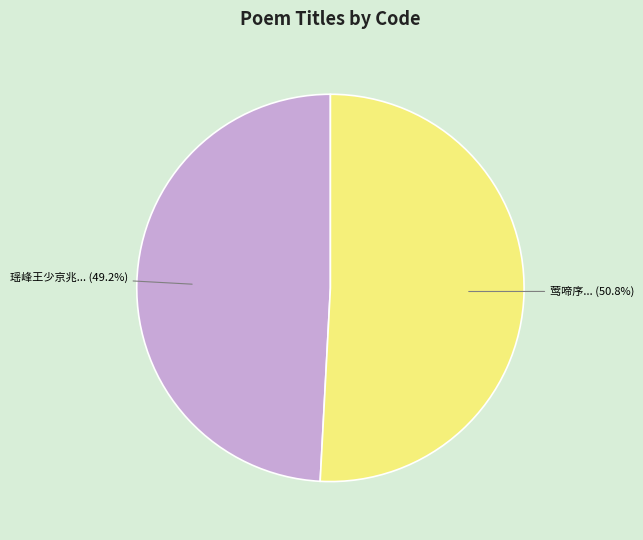

Does any single category account for the majority?

Yes